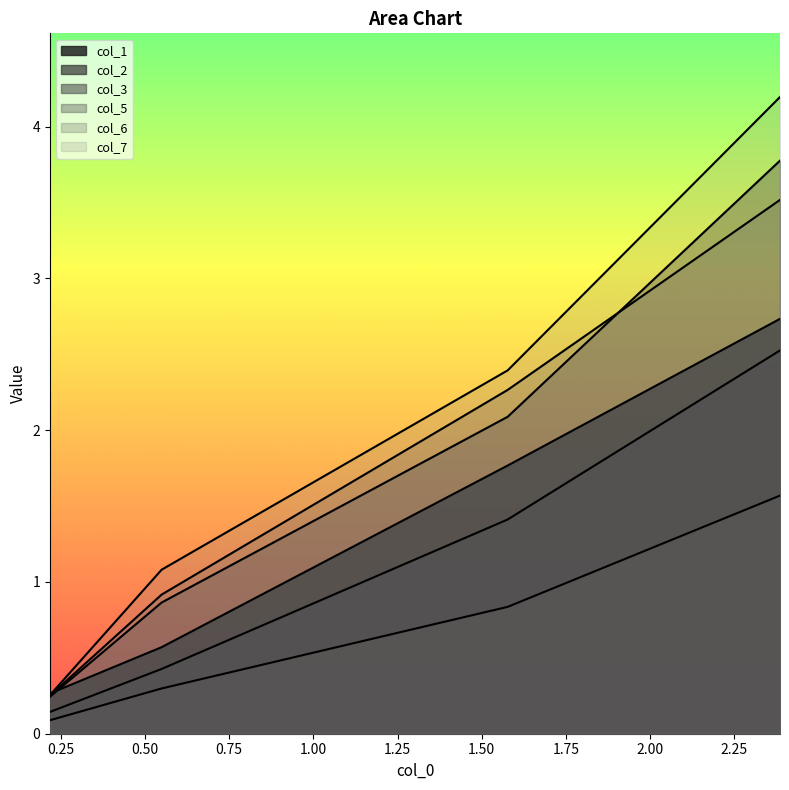

Reading left to right, extract all data points from this chart.

col_1: 0.3	0.6	1.8	2.7
col_2: 0.1	0.4	1.4	2.5
col_3: 0.1	0.3	0.8	1.6
col_5: 0.2	0.9	2.1	3.8
col_6: 0.3	0.9	2.3	3.5
col_7: 0.3	1.1	2.4	4.2